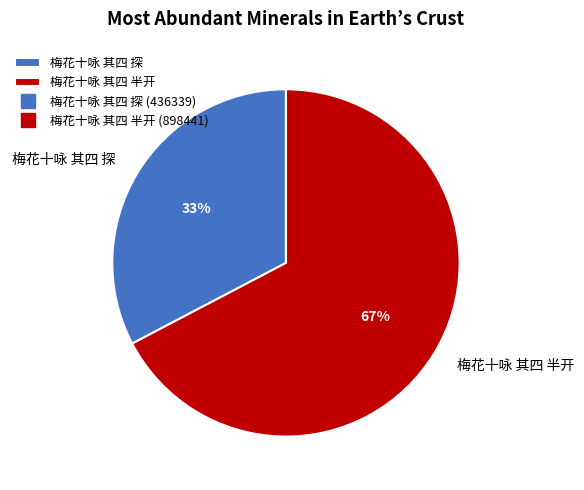

To the nearest percent, what is the combined percentage of 梅花十咏 其四 探 and 梅花十咏 其四 半开?

100%